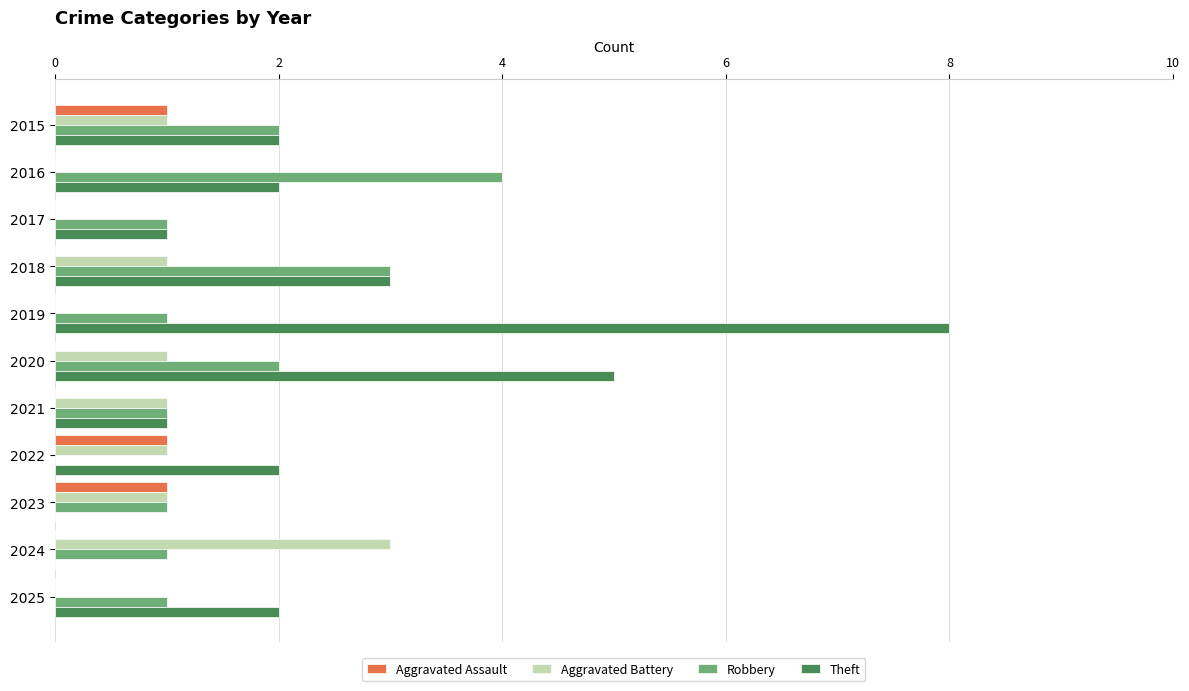

What is the sum of all Theft values?

26